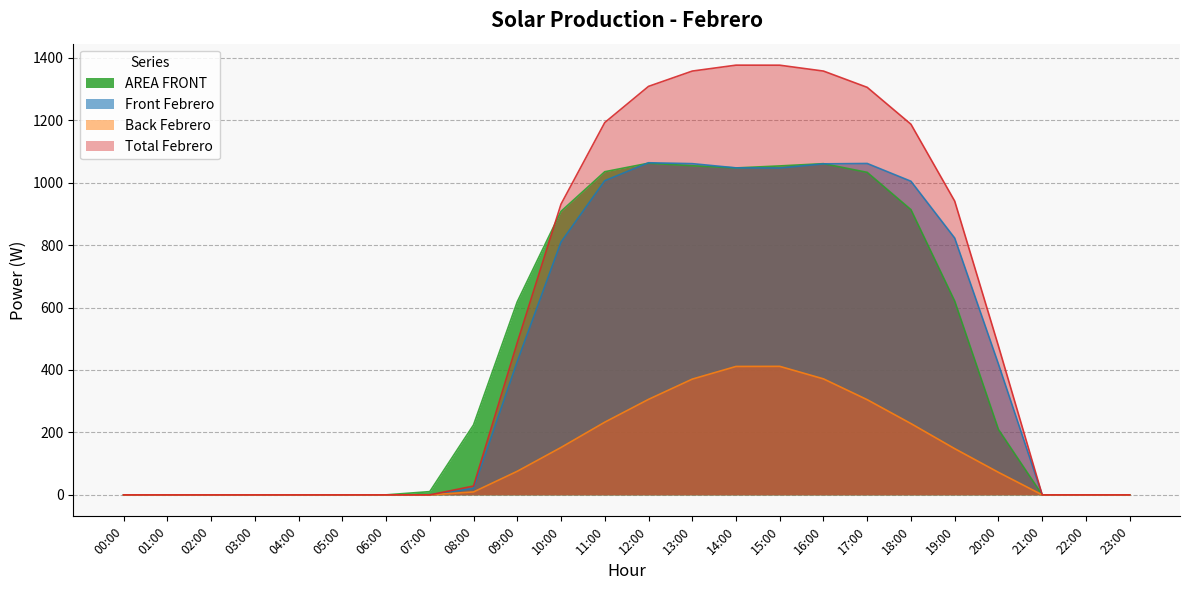

Which label corresponds to the smallest value in the chart?

00:00